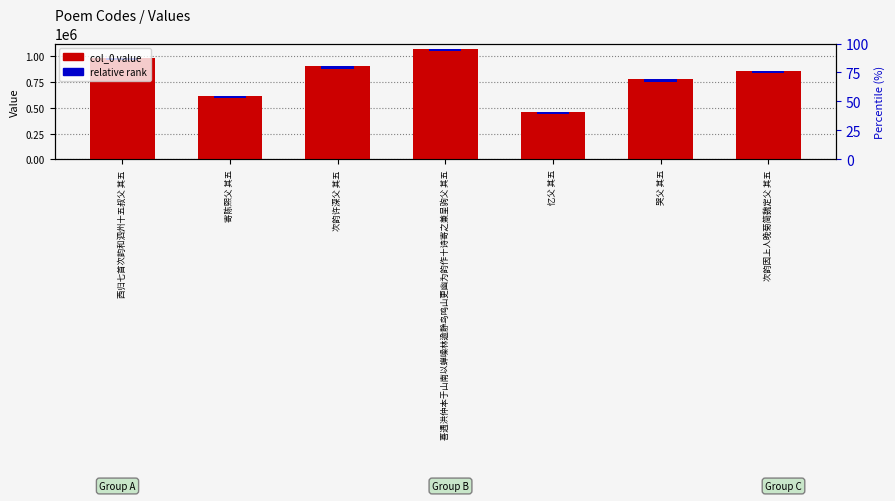

What is the label of the 7th bar from the right?

西归七首次韵和泗州十五叔父 其五